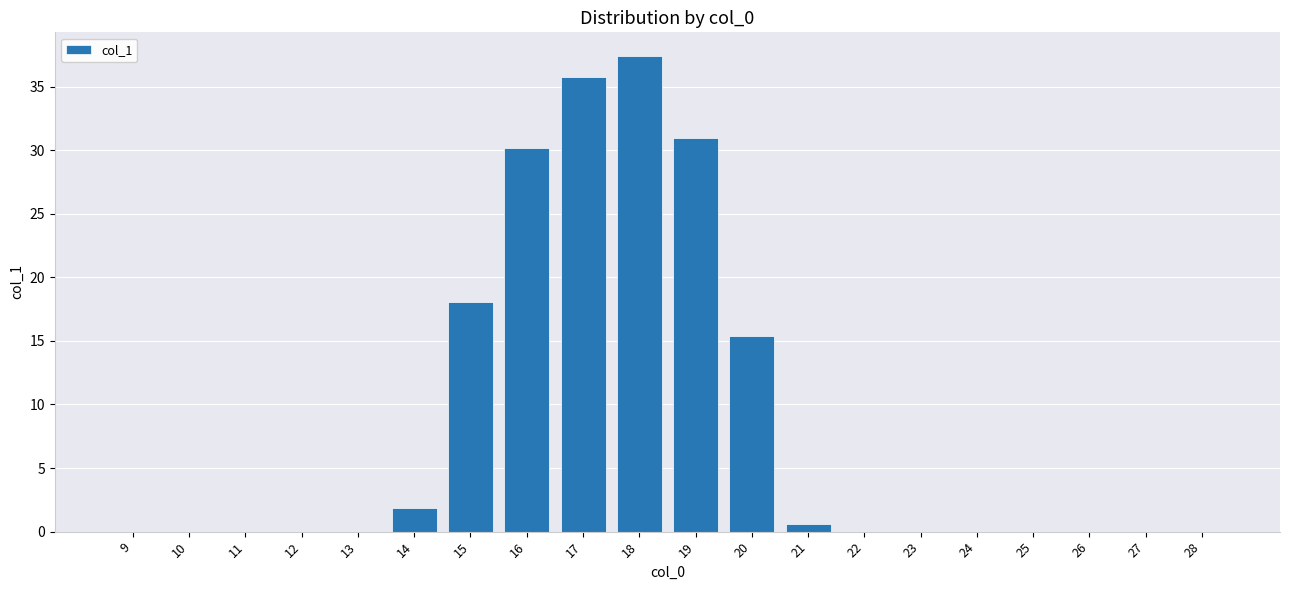

Reading left to right, transcribe all the data shown in this chart.

0.0	0.0	0.0	0.0	0.0	1.9	18.1	30.1	35.7	37.4	31.0	15.4	0.6	0.0	0.0	0.0	0.0	0.0	0.0	0.0